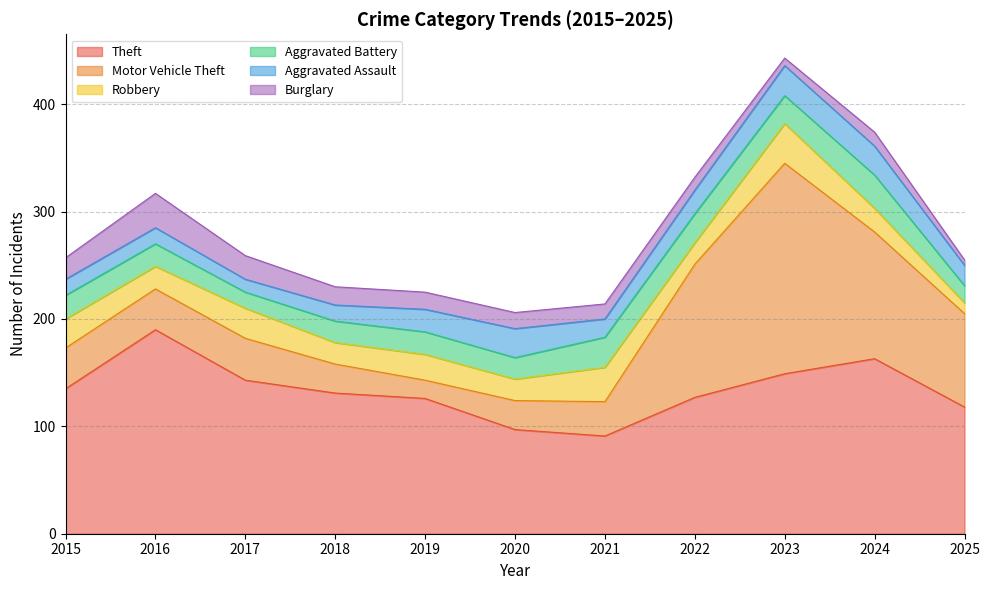

At which label does Motor Vehicle Theft first exceed 38?

2017